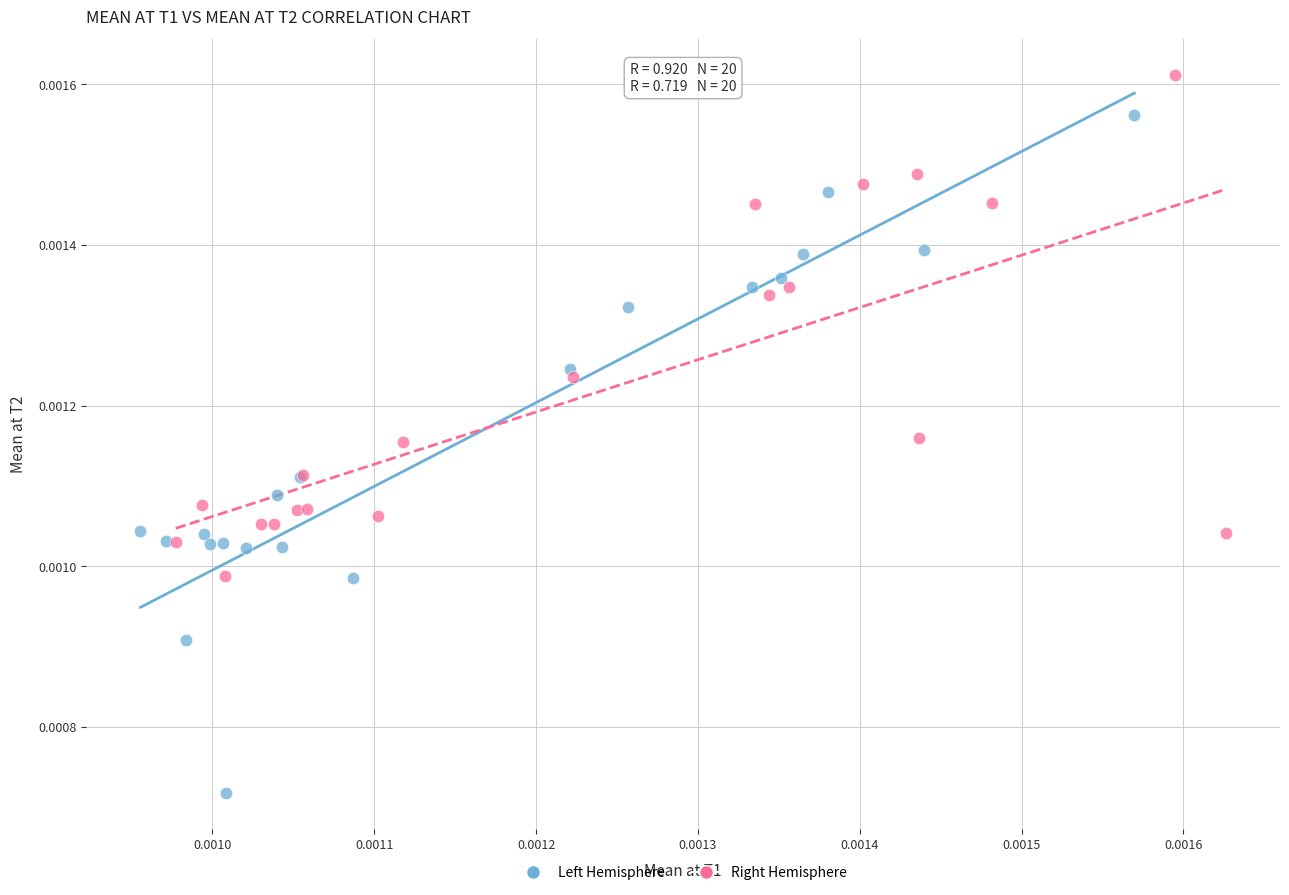

Which series reaches the minimum Y coordinate?

Left Hemisphere